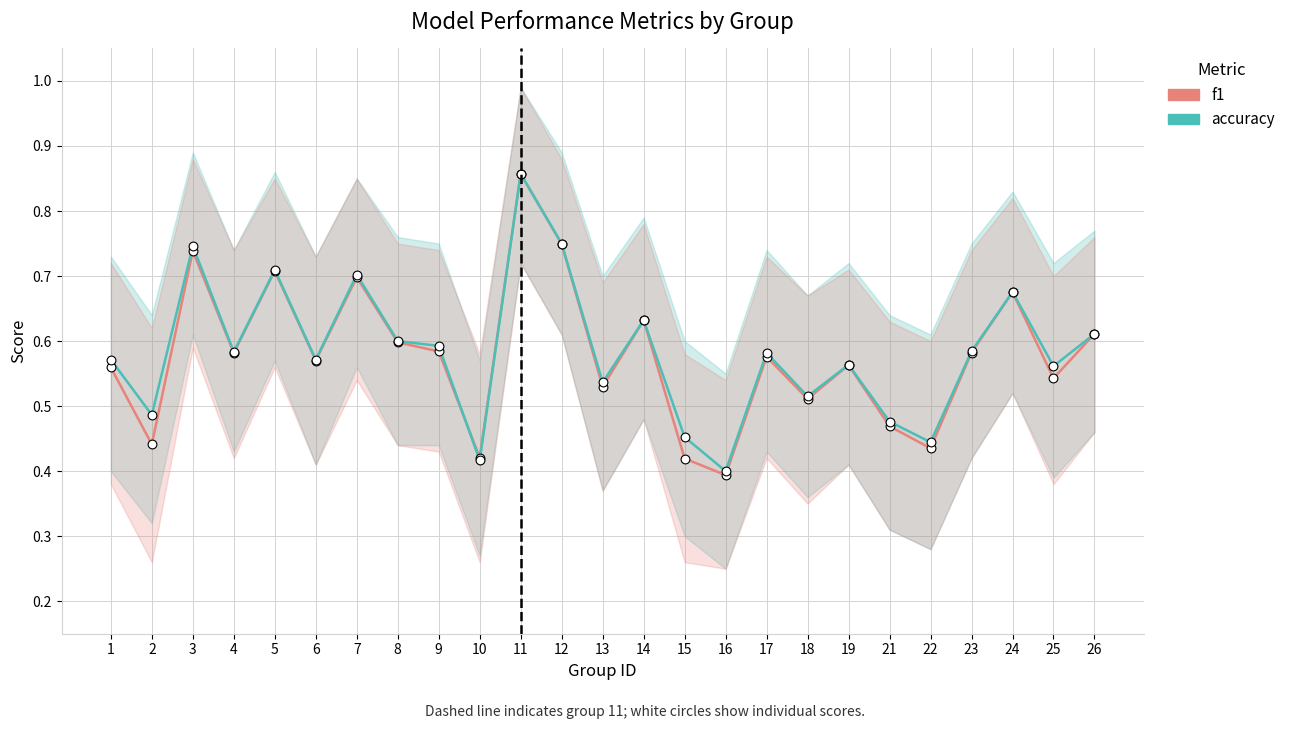

Which series contains the lowest Y value?

f1